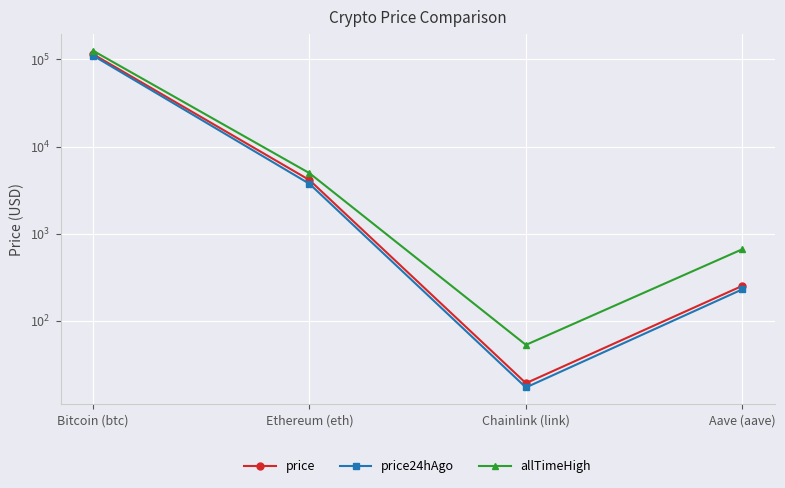

True or false: price24hAgo and price cross at least once.

False